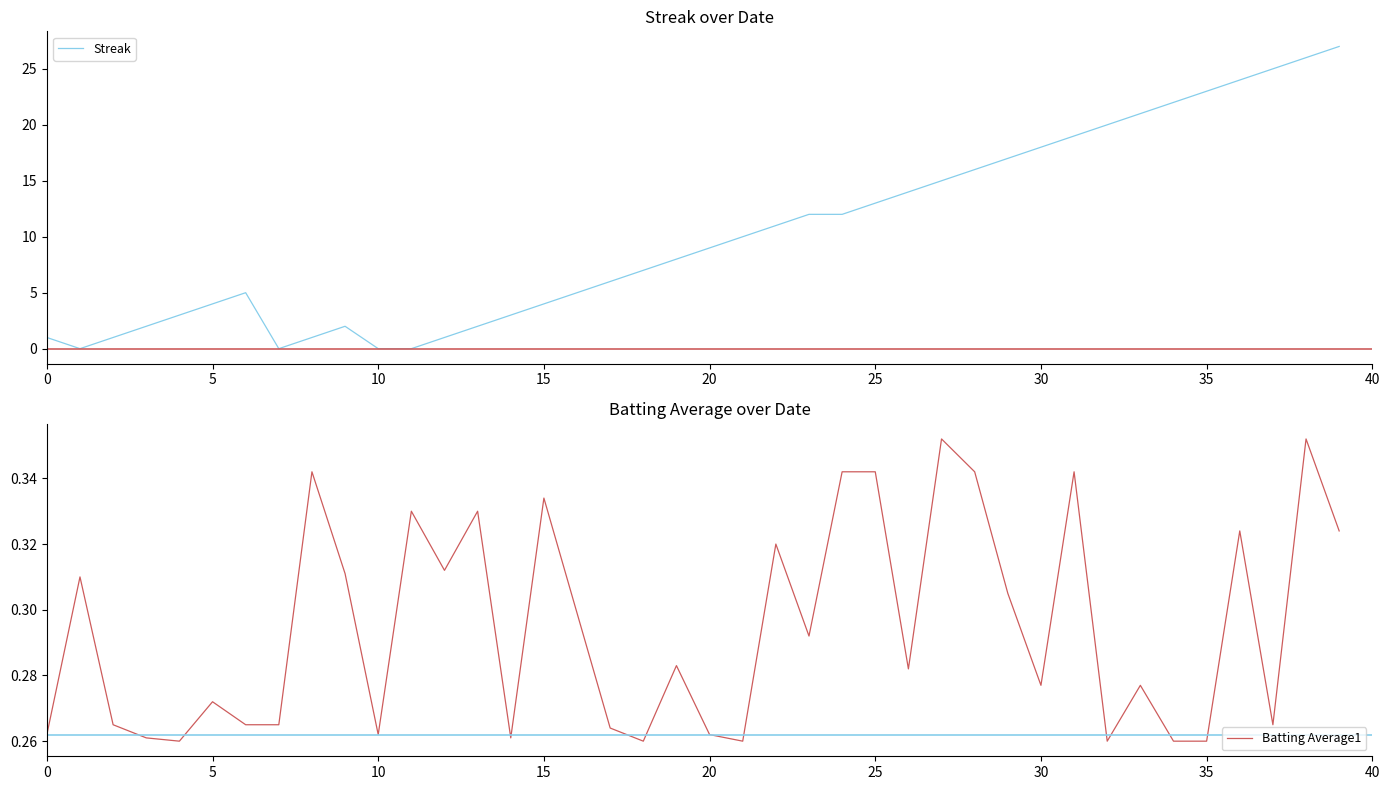

What is the highest value of the Streak series?

27